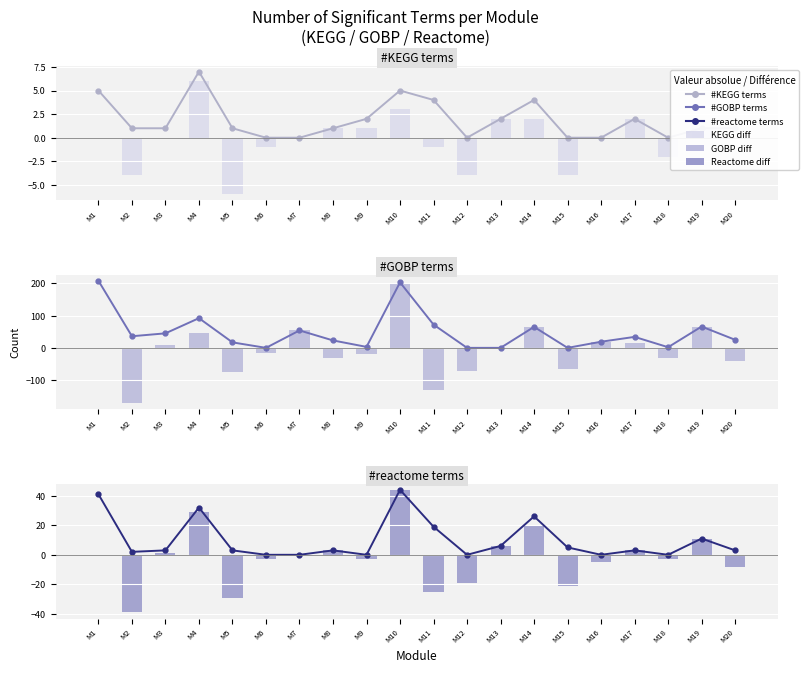

How many data points in #GOBP terms are above 34?

9